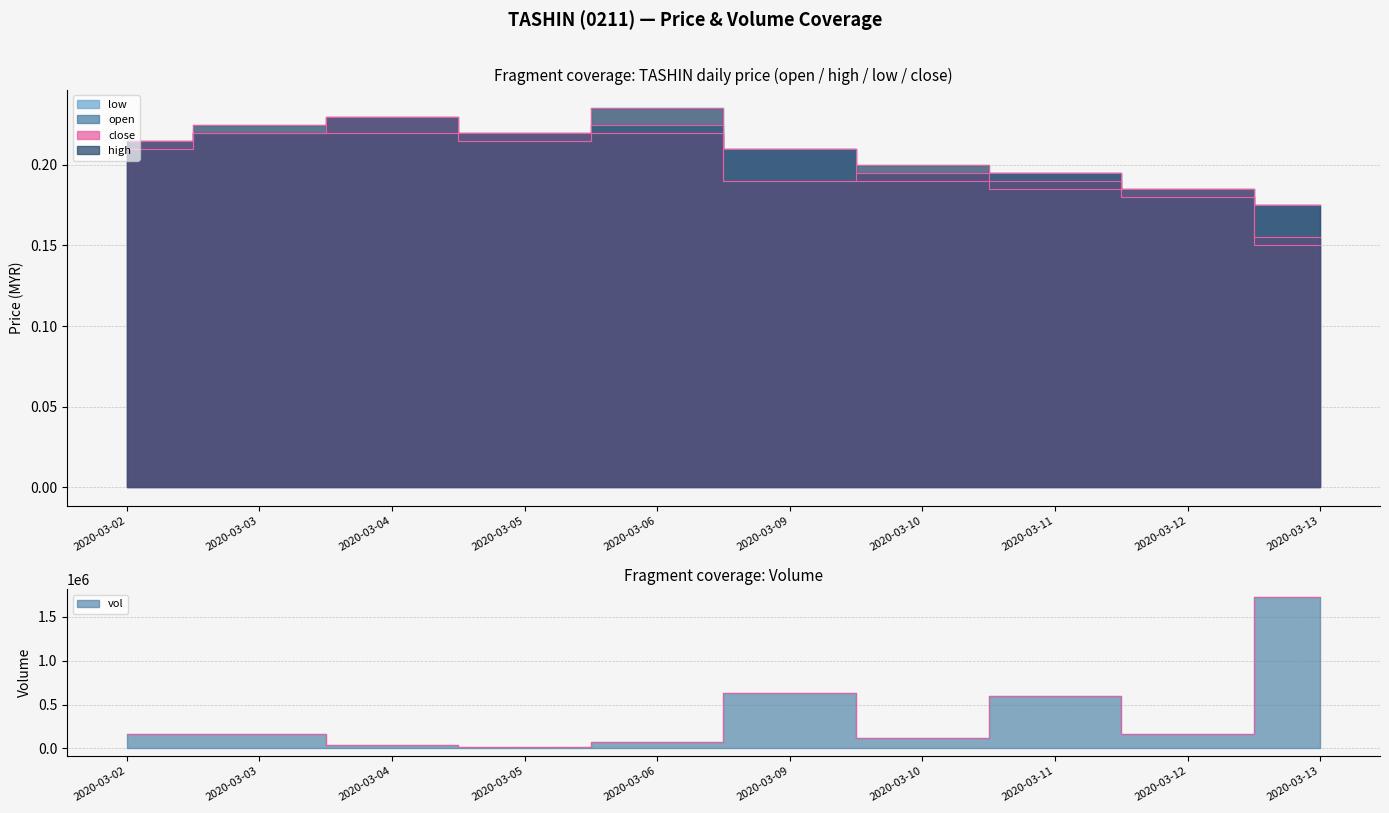

Rank the series by their maximum value, from highest to lowest.

high, close, open, low